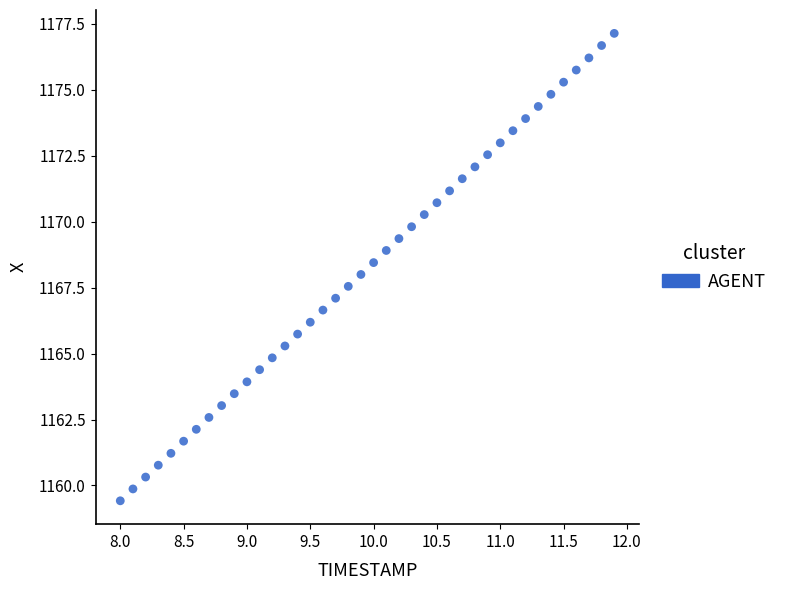

What is the range of X values (max minus min)?

3.9